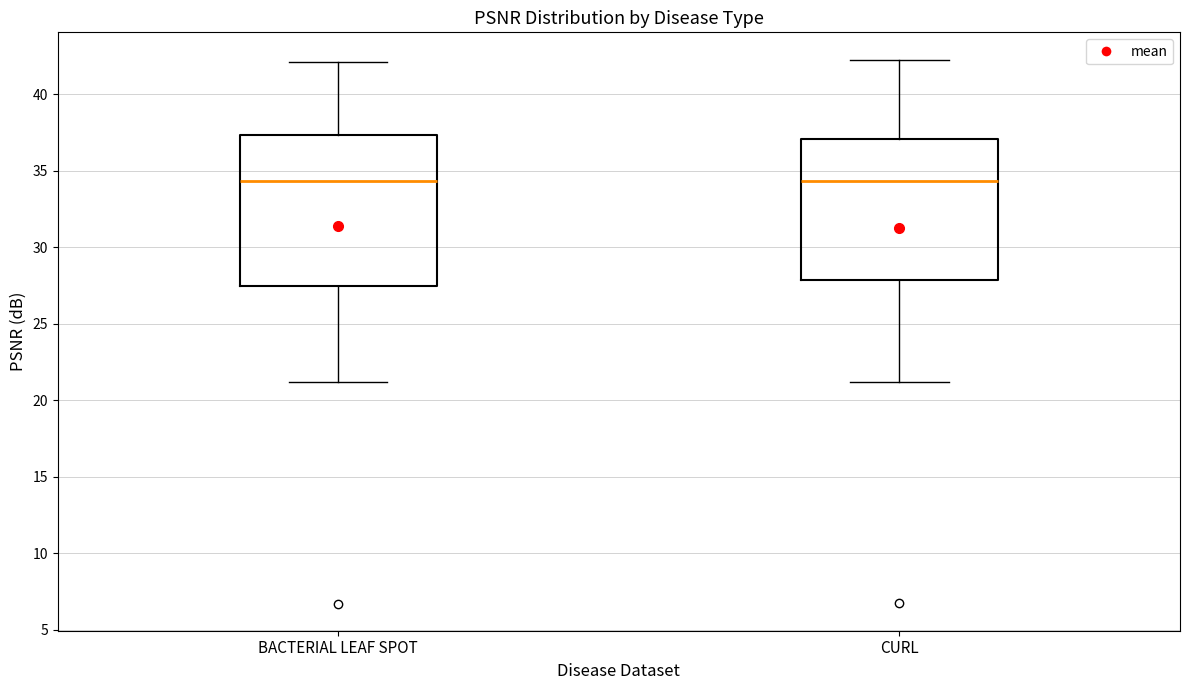

Where does the upper whisker of the box for BACTERIAL LEAF SPOT end on the y-axis? The values are not printed on the chart, so give them approximately, as read against the axis.

42.0